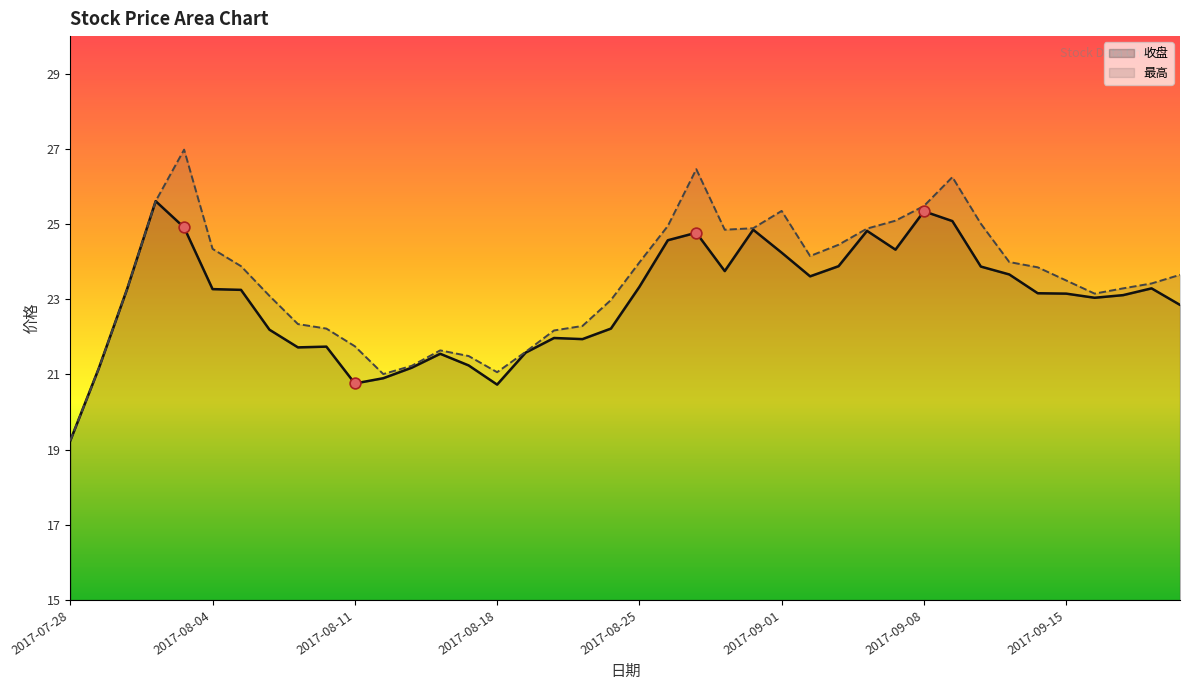

Which series has the widest spread of Y values?

最高